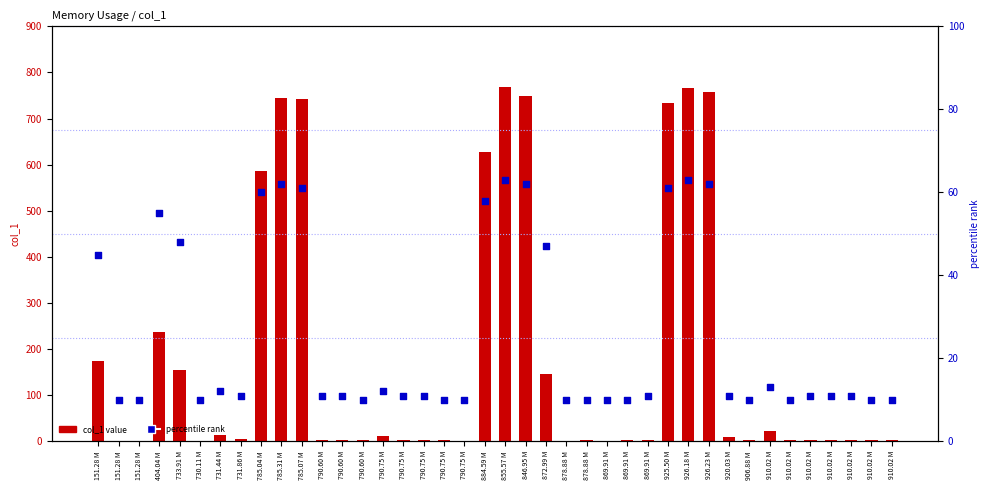

At which category is the sum across all series the highest?

855.57 M